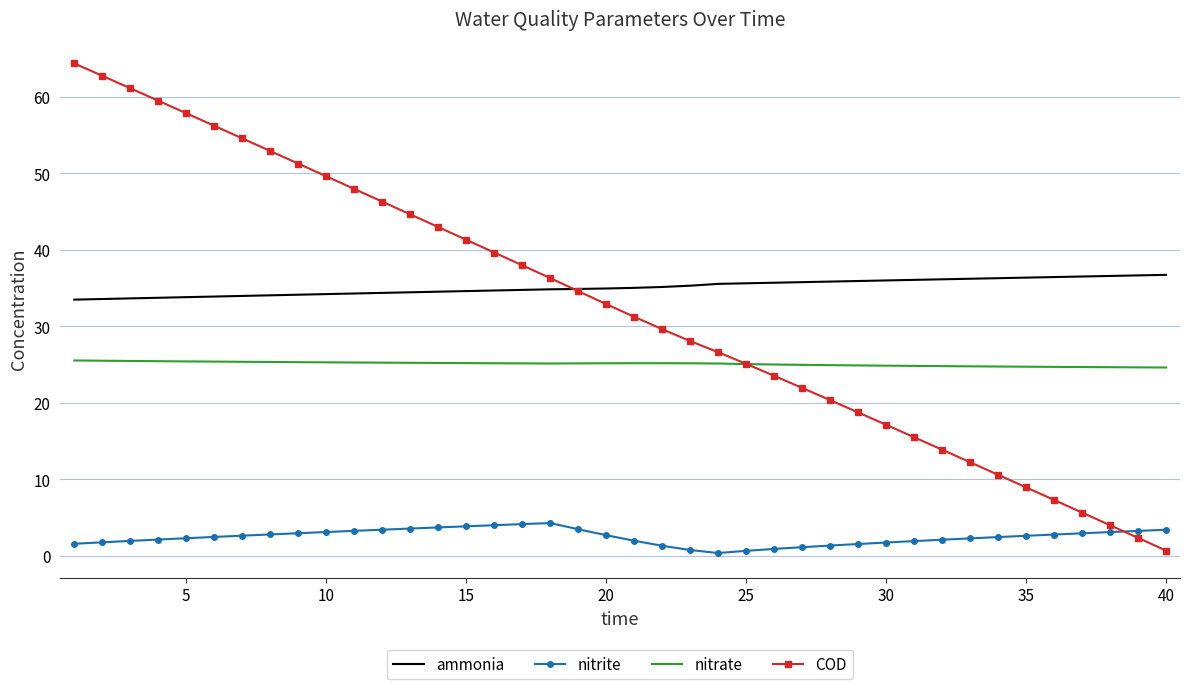

Which series has the largest range (max minus min)?

COD